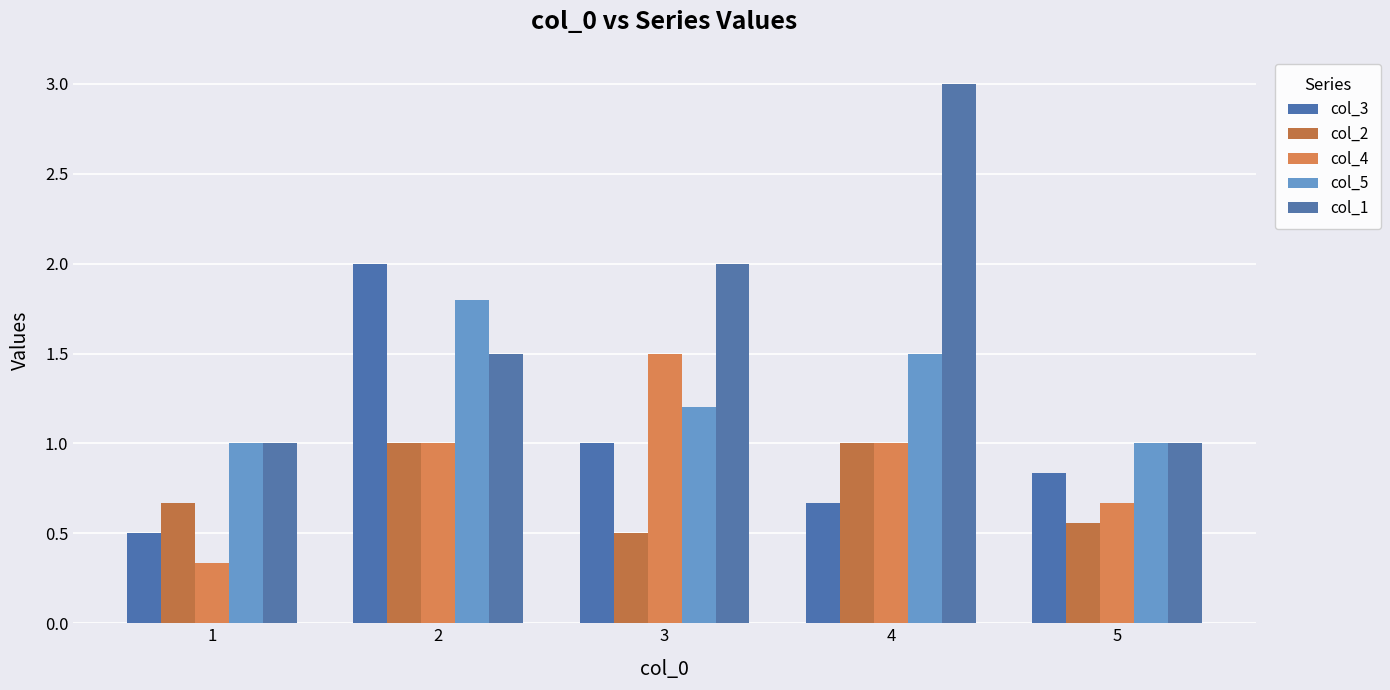

Reading left to right, extract all data points from this chart.

col_3: 1=0.5	2=2.0	3=1.0	4=0.7	5=0.8
col_2: 1=0.7	2=1.0	3=0.5	4=1.0	5=0.6
col_4: 1=0.3	2=1.0	3=1.5	4=1.0	5=0.7
col_5: 1=1.0	2=1.8	3=1.2	4=1.5	5=1.0
col_1: 1=1.0	2=1.5	3=2.0	4=3.0	5=1.0